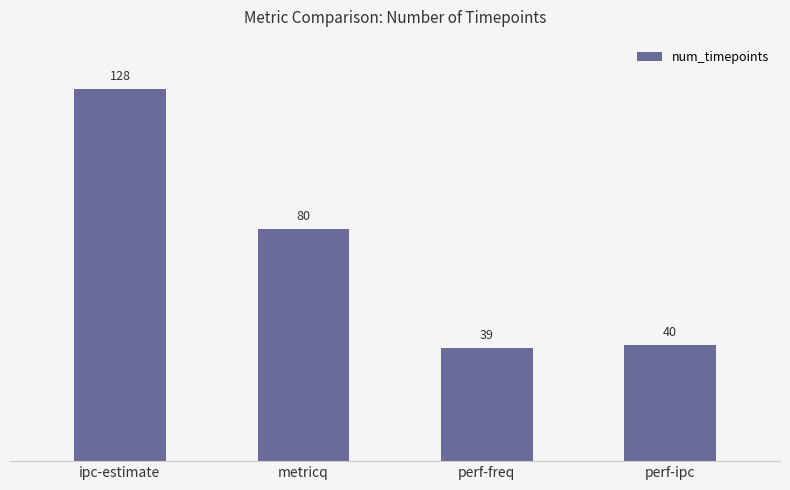

True or false: the data shows 17 at metricq.

False